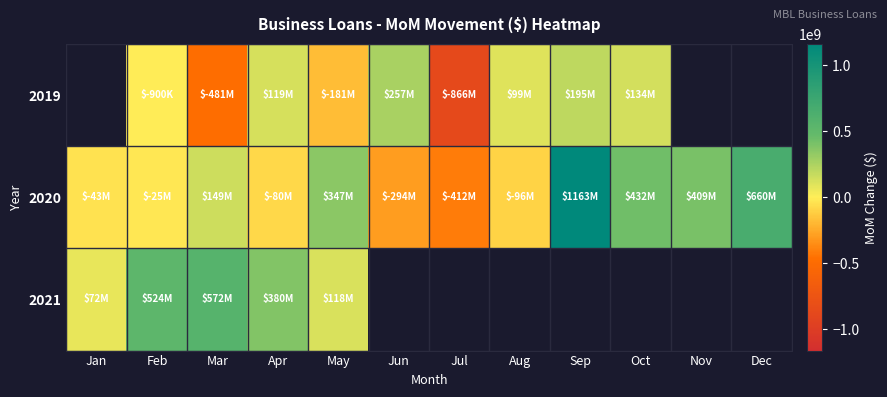

Where is 2020 nearest to the value 375650000?

May